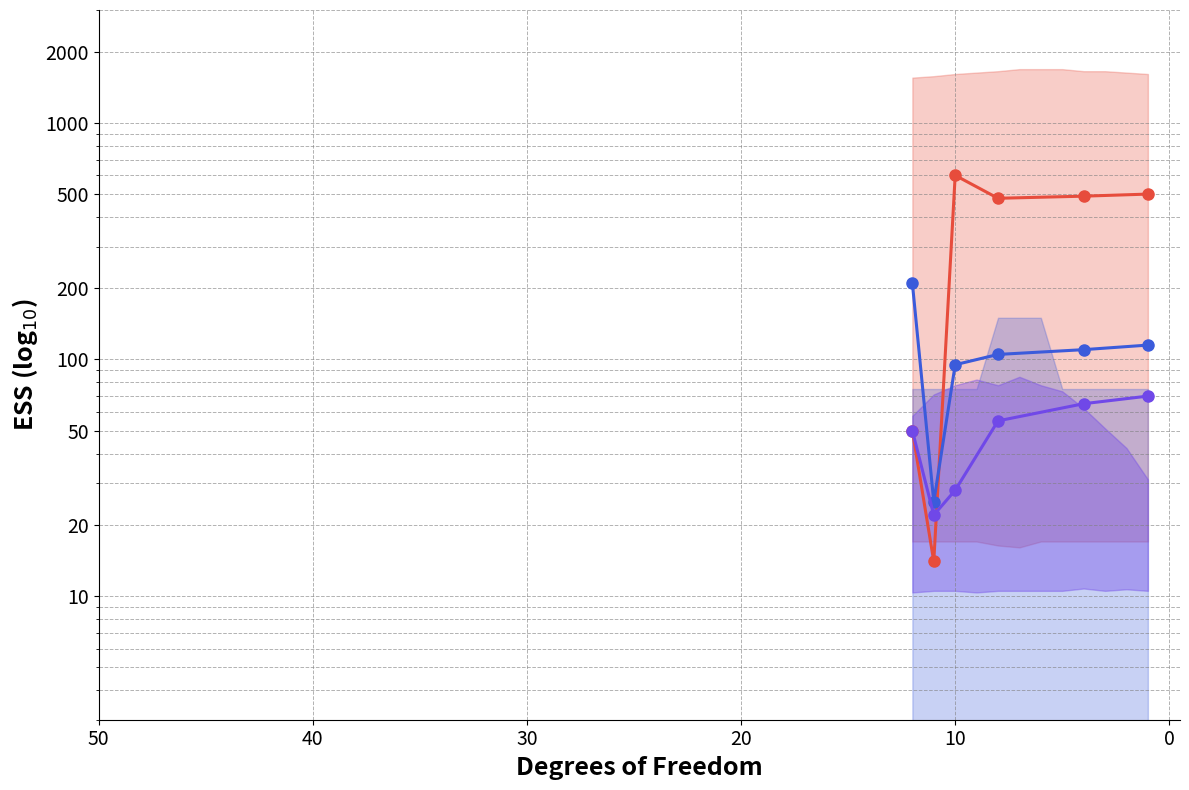

Which series has the largest total across all categories?

Row1